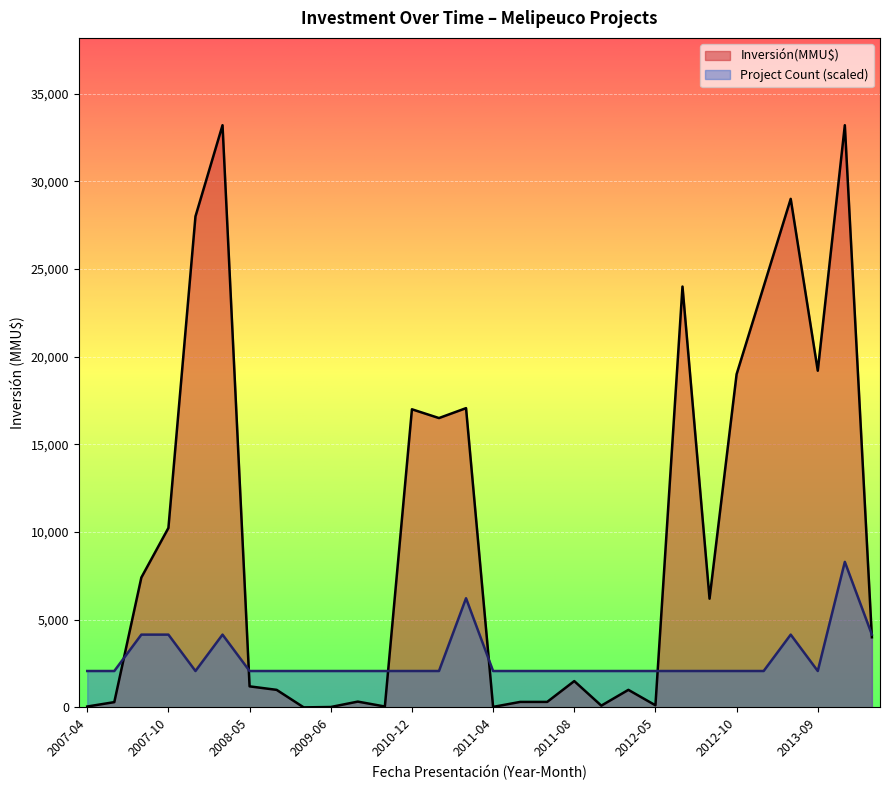

How many lines are shown in the chart?

2